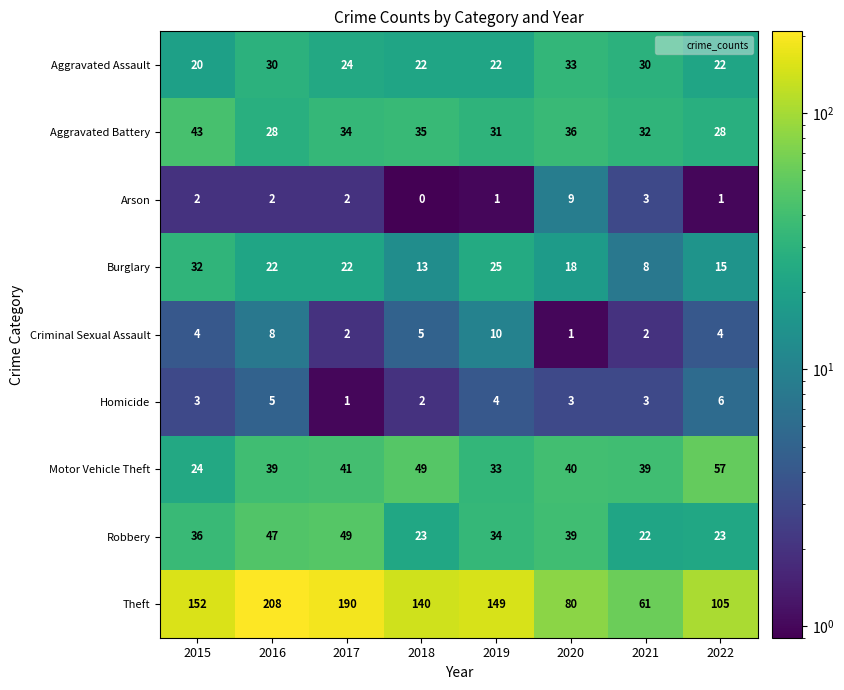

Which series has the largest total across all categories?

Theft